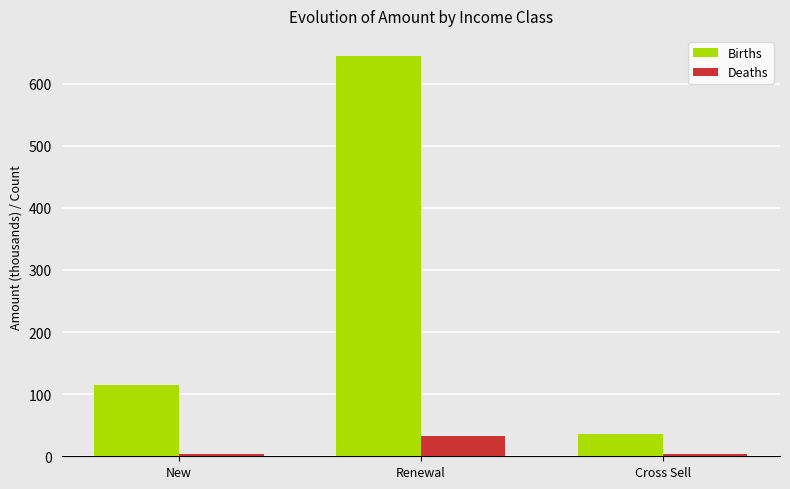

What is the value of the Deaths bar at the 2nd from the left?

32.0